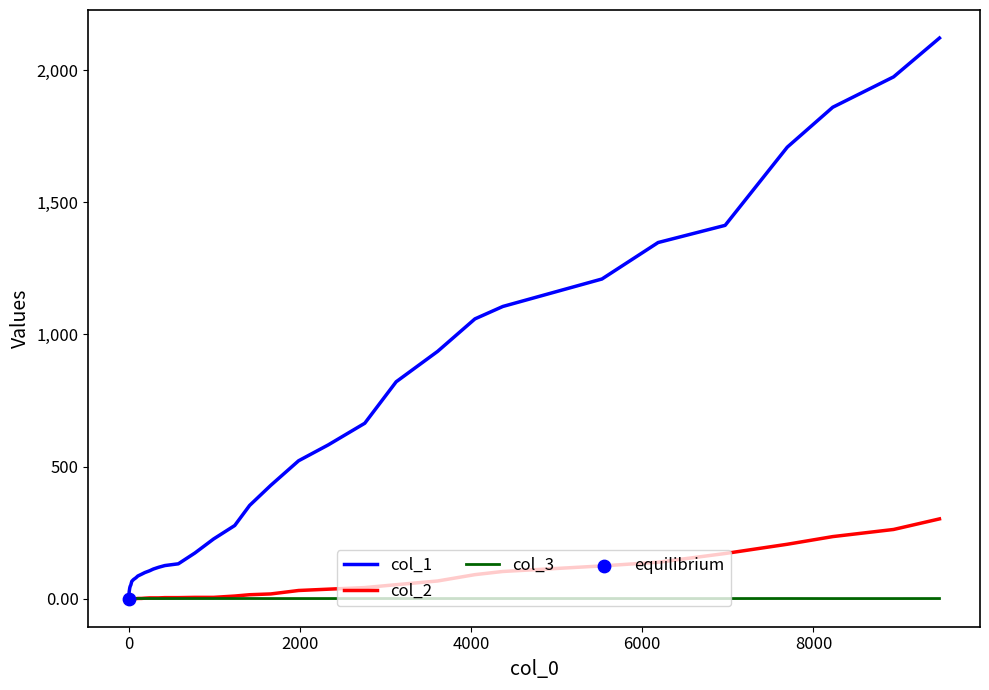

Which series has the largest Y range (max minus min)?

col_1